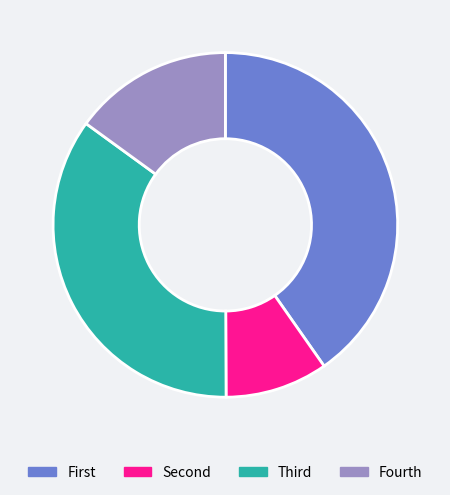

Which slice is the smallest?

Second